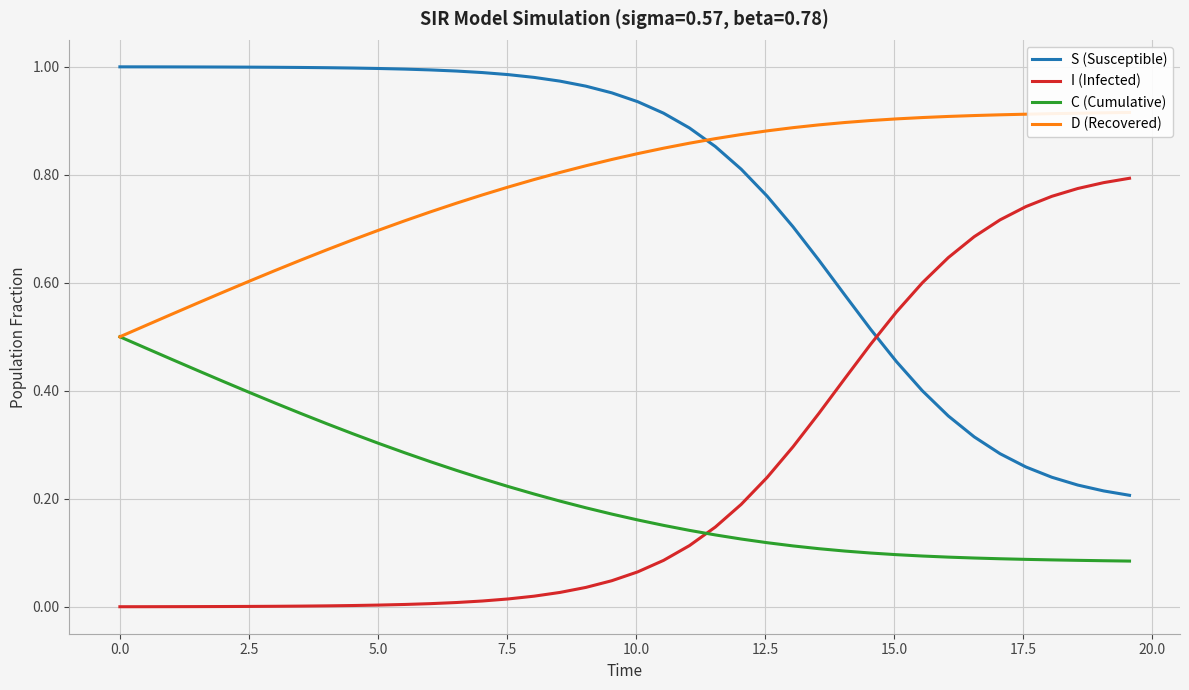

Which series ends up on top after the final intersection of C (Cumulative) and I (Infected)?

I (Infected)